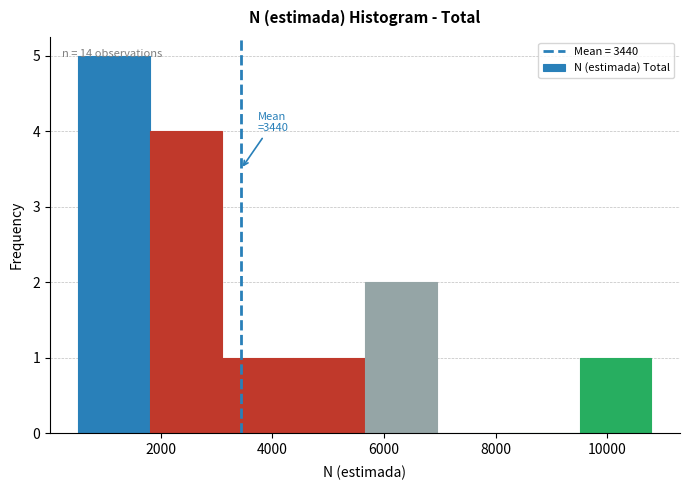

Which range on the x-axis has the tallest bar?

600 to 1800